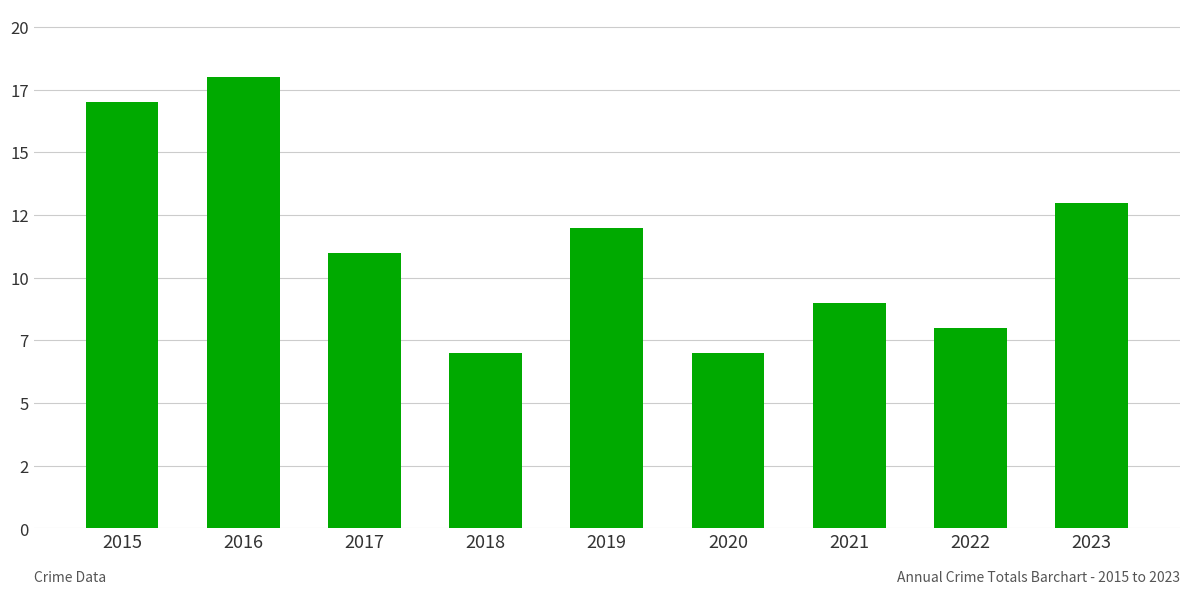

Are the bars horizontal?

No